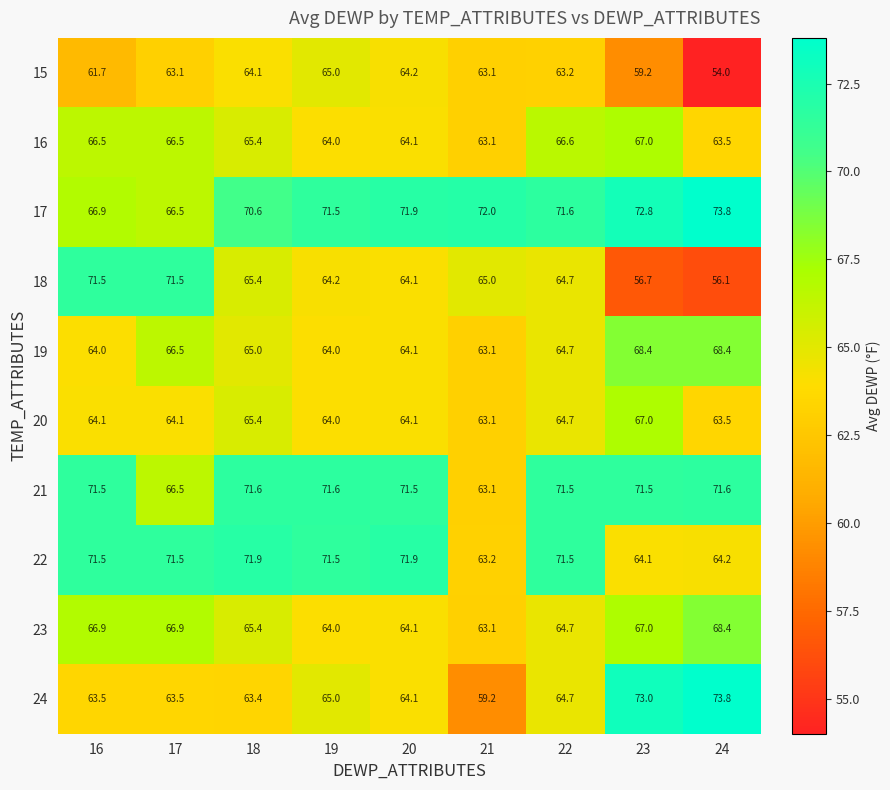

At which category is the sum across all series the highest?

18